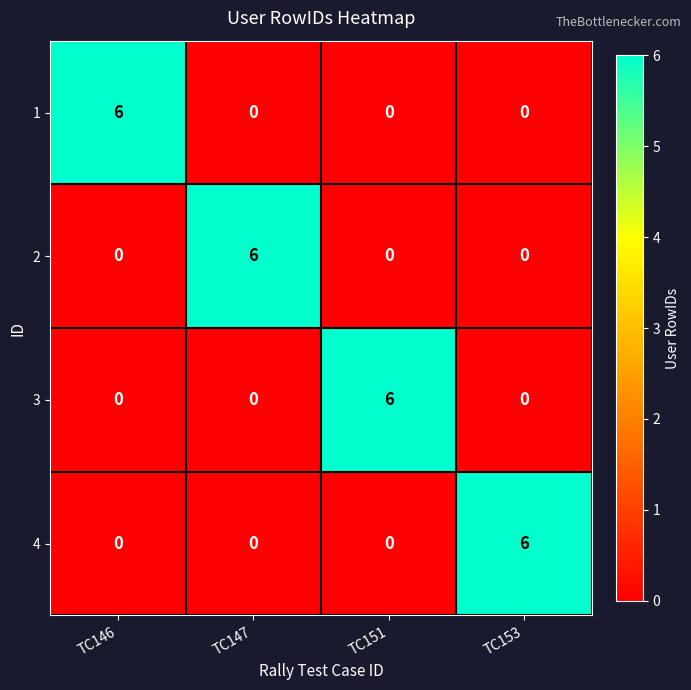

What is the spread (max minus min) of values at TC151?

6